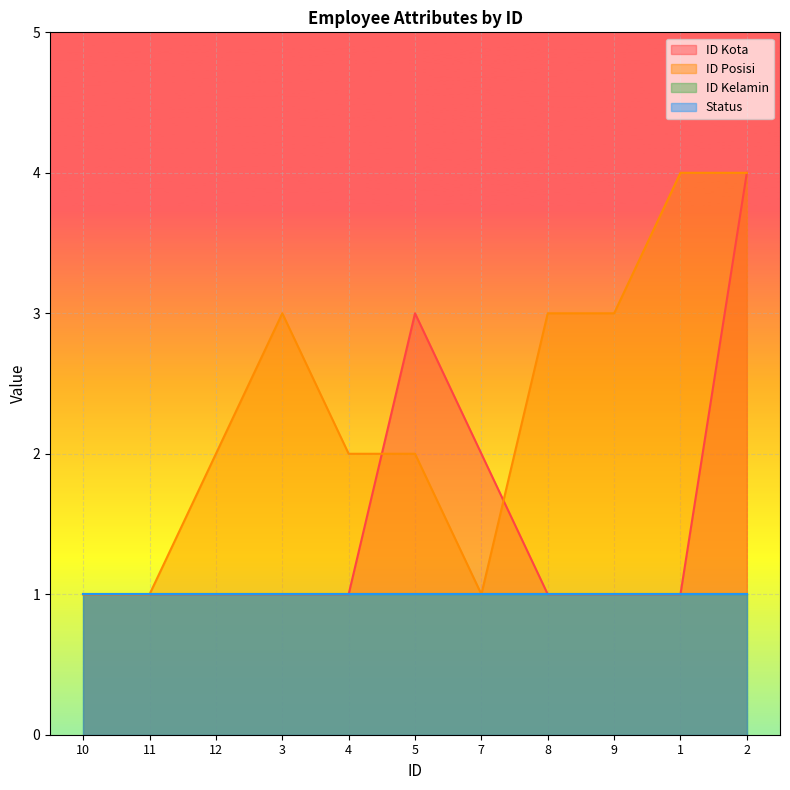

Which has a higher value, 9 or 11?

9